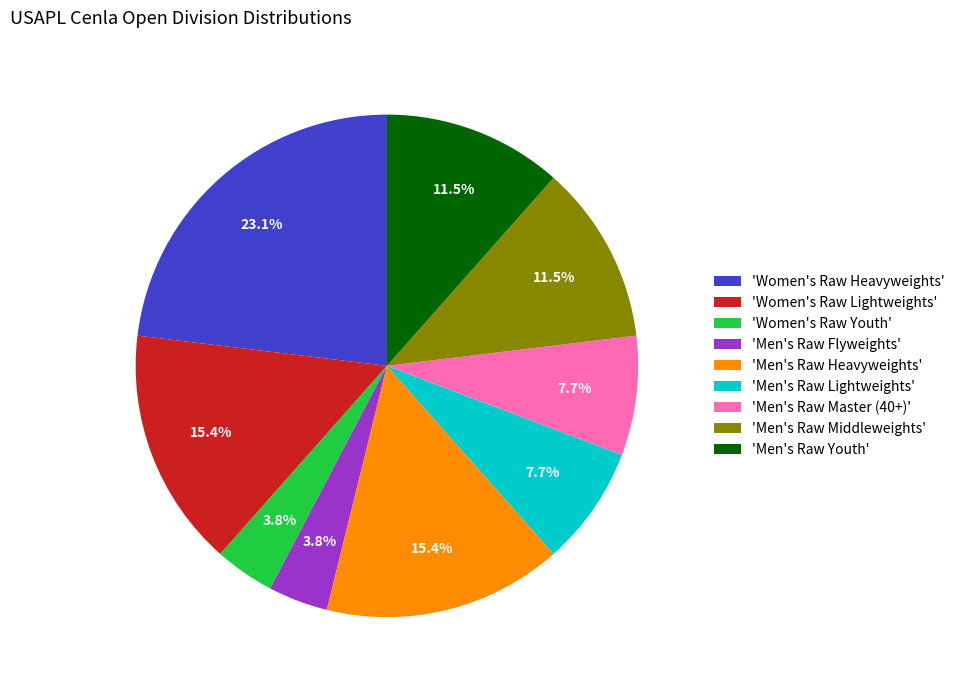

How much of the chart is everything except 'Men's Raw Youth'?

88.5%